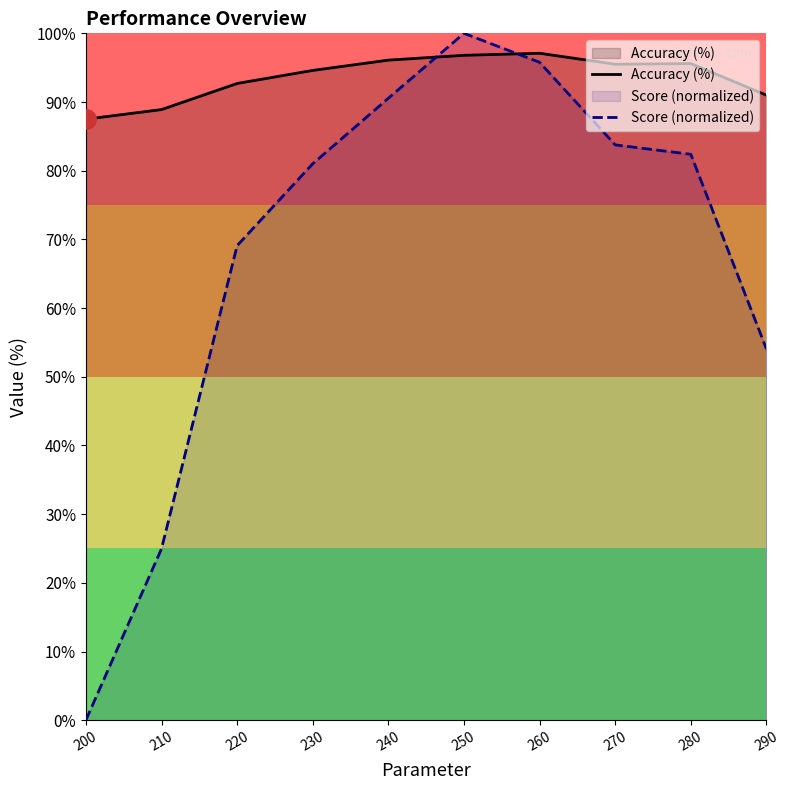

What are all the series names shown in the legend?

Accuracy (%), Score (normalized)